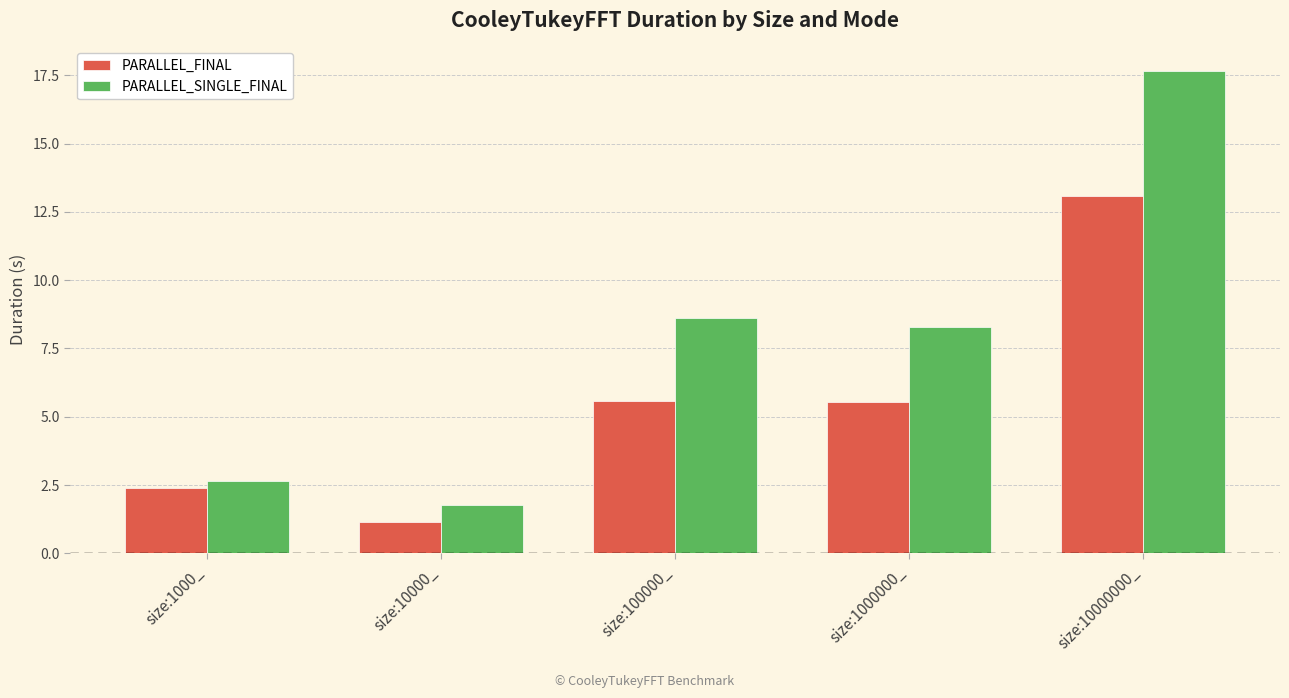

What are all the series names shown in the legend?

PARALLEL_FINAL, PARALLEL_SINGLE_FINAL